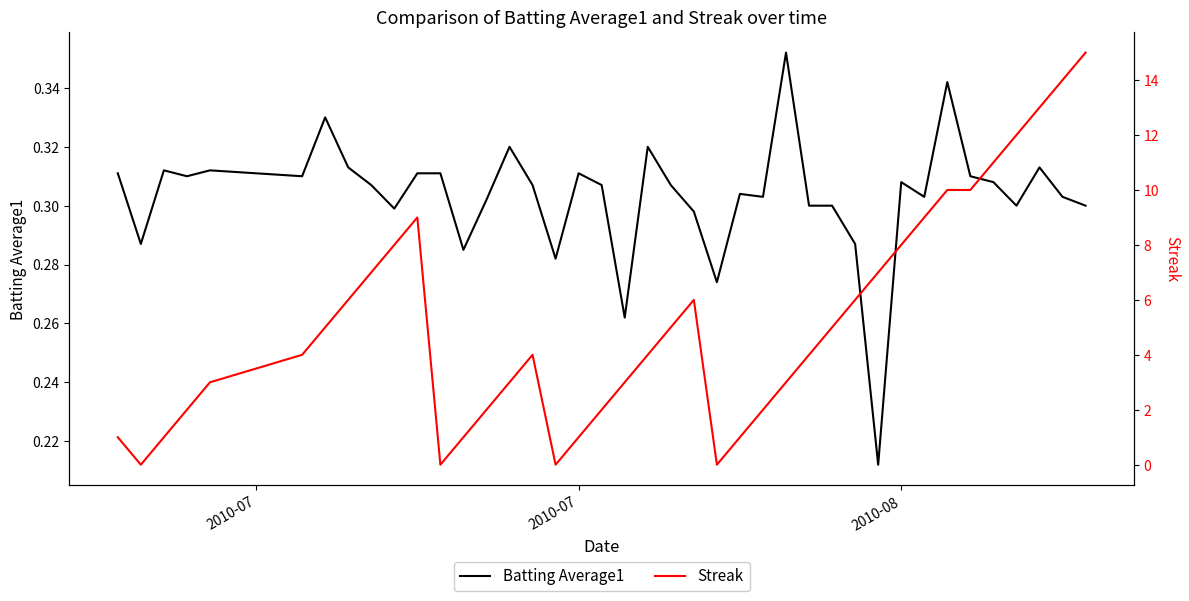

Which series has the largest range (max minus min)?

Streak